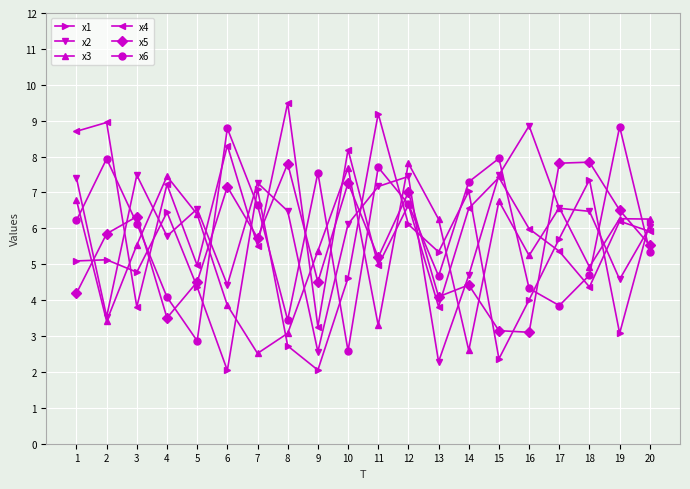

What is the difference between the highest and lowest values at 17?

4.0